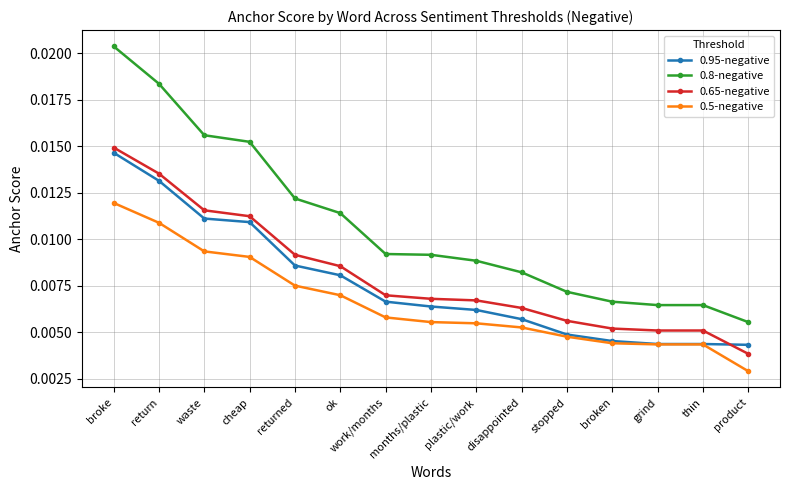

At which label does 0.8-negative reach its minimum?

product